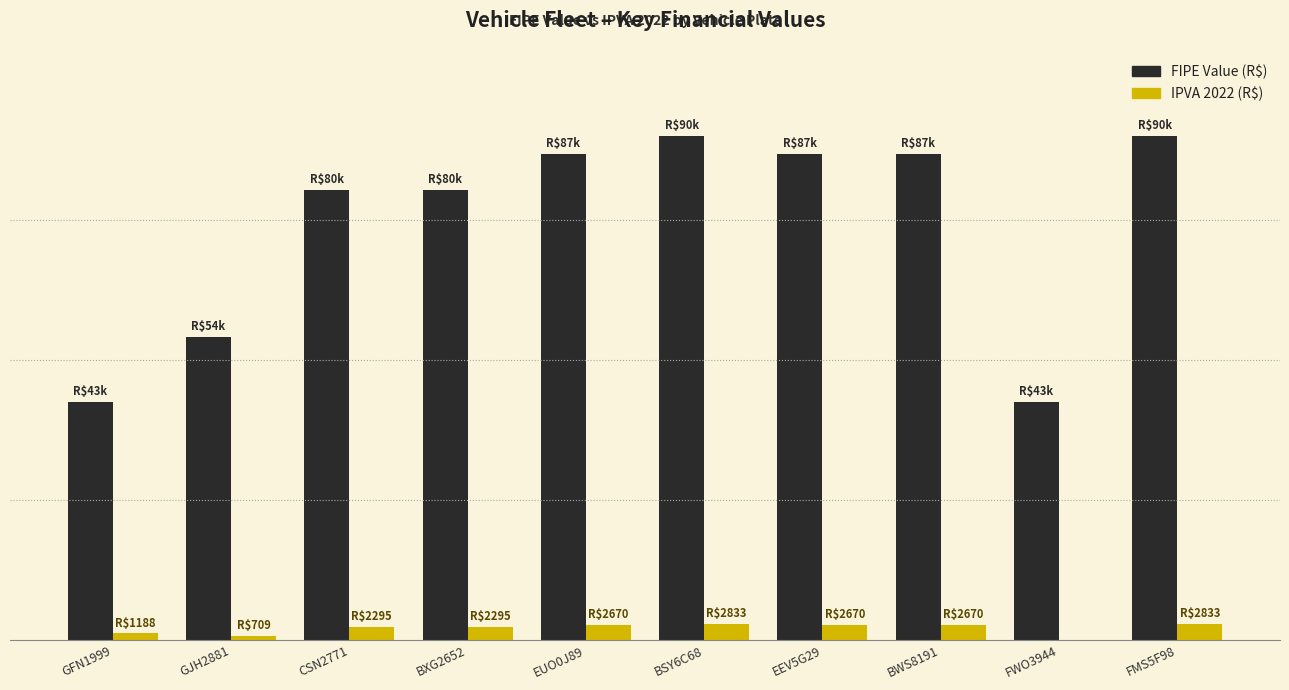

What is the difference between the maximum and minimum values in the IPVA 2022 (R$) series?

2833.4